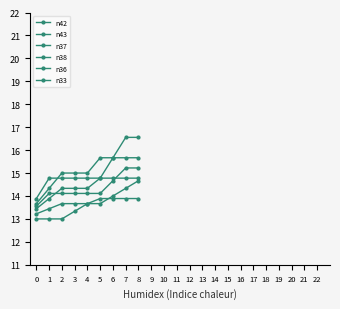

Reading left to right, what are all the values shown in this chart?

n42: 0=13.9	1=14.8	2=14.8	3=14.8	4=14.8	5=14.8	6=15.7	7=16.6	8=16.6
n43: 0=13.7	1=14.3	2=15.0	3=15.0	4=15.0	5=15.7	6=15.7	7=15.7	8=15.7
n37: 0=13.4	1=13.9	2=14.3	3=14.3	4=14.3	5=14.8	6=14.8	7=14.8	8=14.8
n38: 0=13.2	1=13.4	2=13.7	3=13.7	4=13.7	5=13.9	6=13.9	7=13.9	8=13.9
n36: 0=13.6	1=14.1	2=14.1	3=14.1	4=14.1	5=14.1	6=14.7	7=15.2	8=15.2
n33: 0=13.0	1=13.0	2=13.0	3=13.3	4=13.7	5=13.7	6=14.0	7=14.3	8=14.7